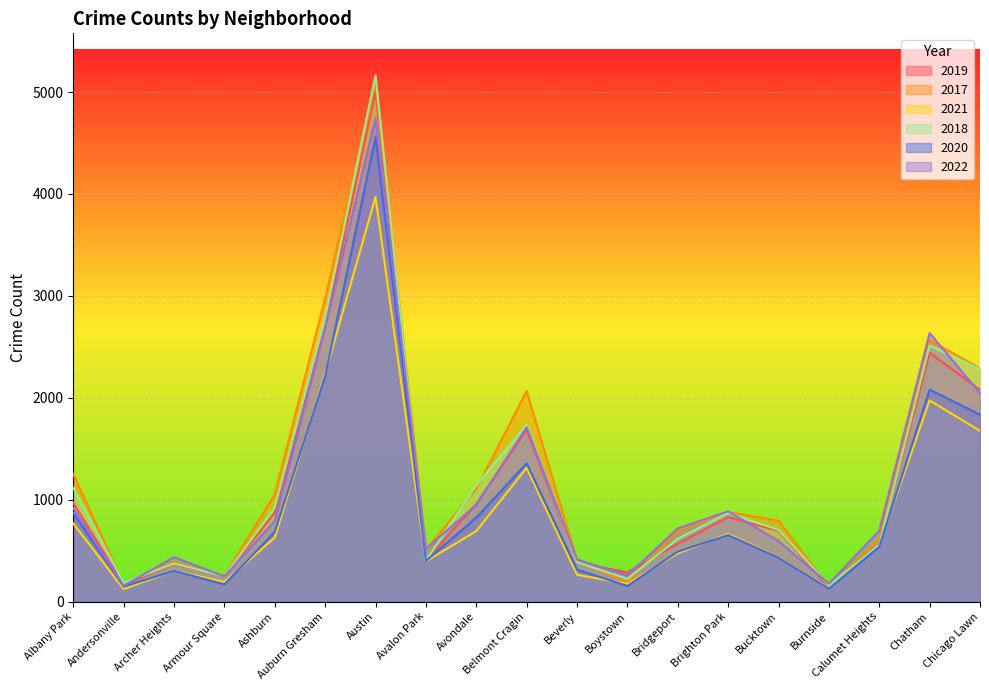

The 2021 series shows 559 at Calumet Heights. True or false?

True